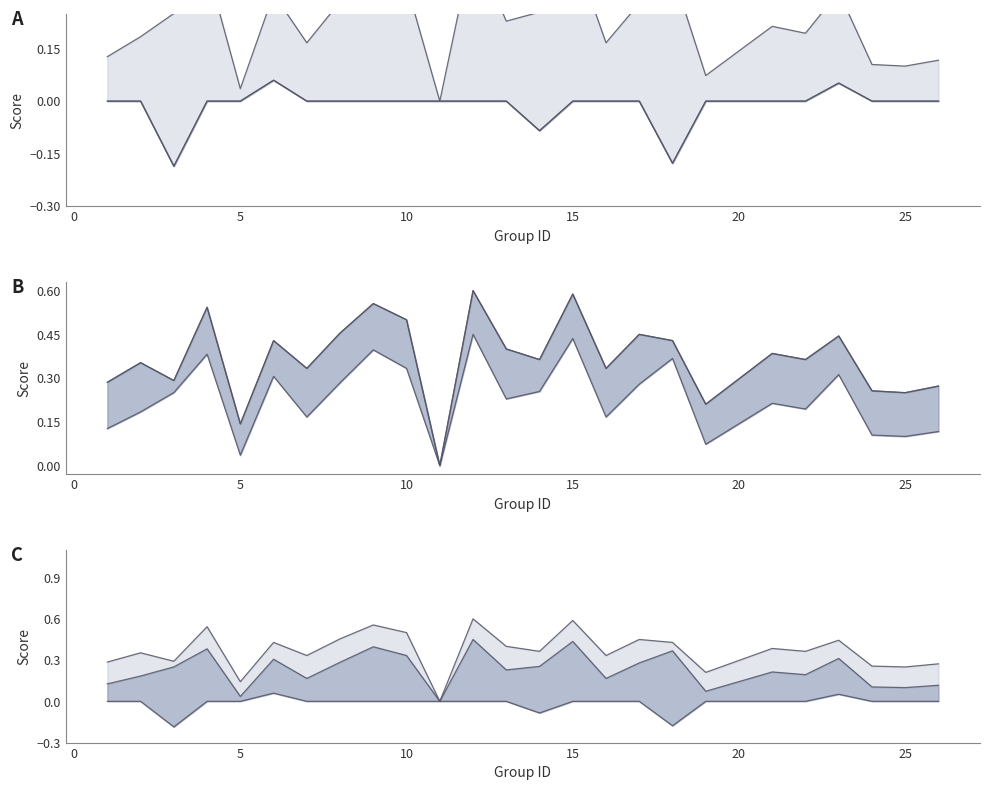

How many lines are shown in the chart?

3